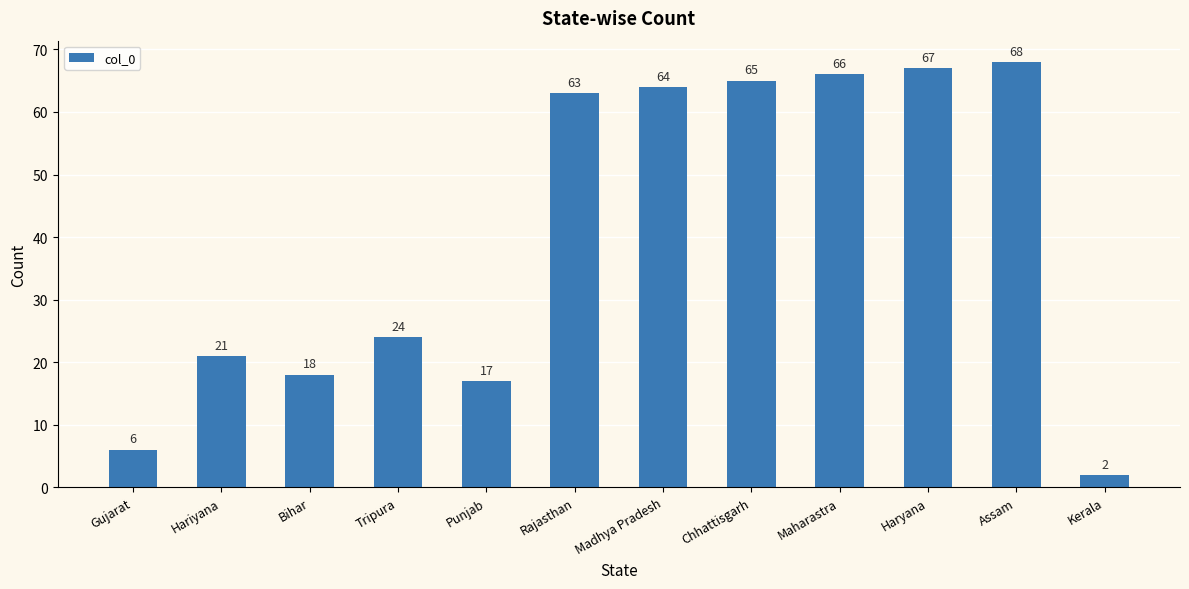

Does the chart contain any negative values?

No